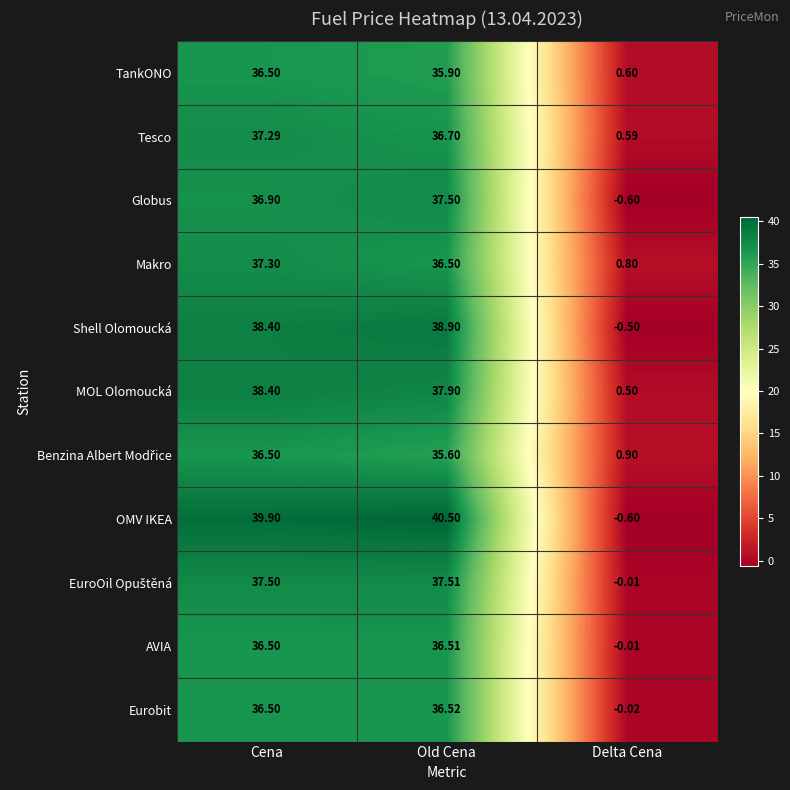

Where does the AVIA series first go above 36?

Cena